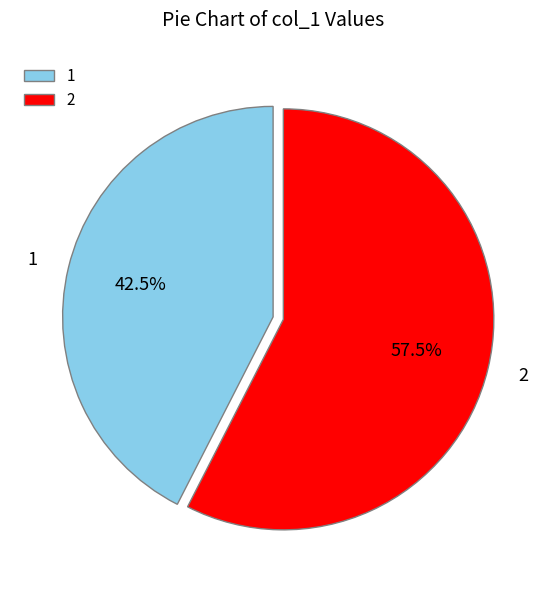

Between 2 and 1, which is larger?

2